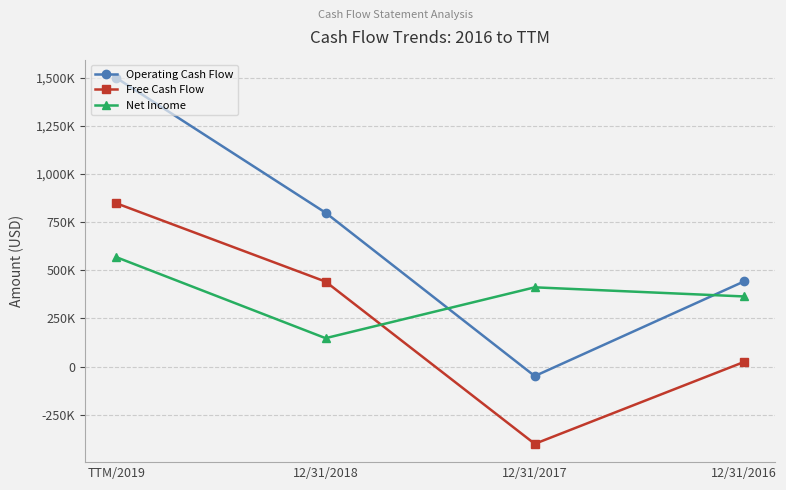

Is this an area chart (filled region under the line)?

No